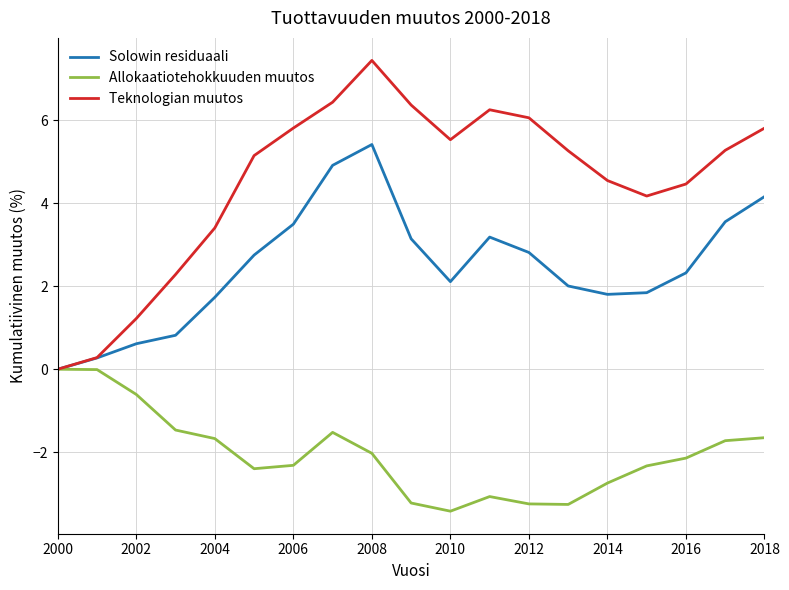

How many lines are shown in the chart?

3